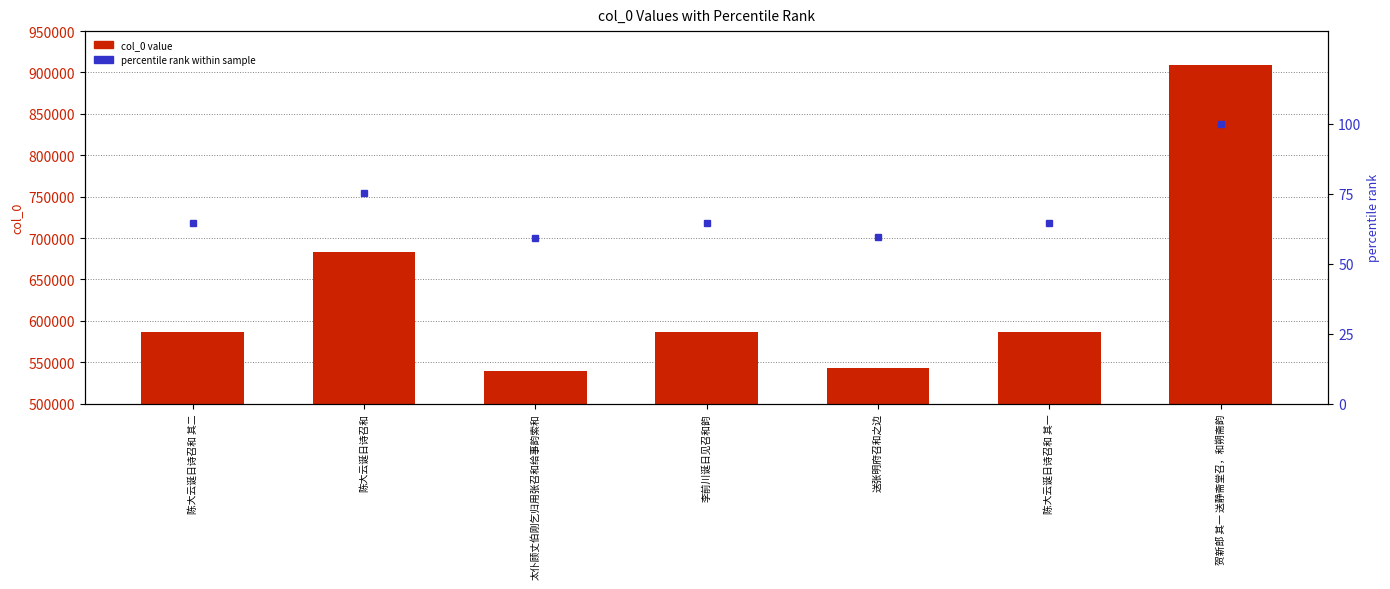

What is the label of the 5th bar from the right?

太仆顾丈伯刚乞归用张召和给事韵索和